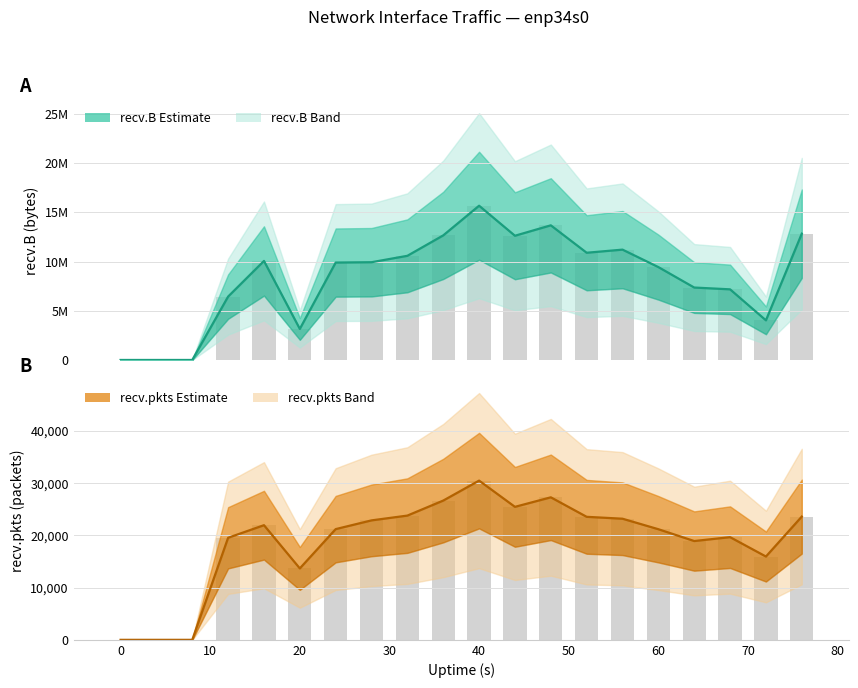

Reading left to right, extract all data points from this chart.

recv.B: 0	0	0	6438762	10059849	3153777	9894882	9929723	10580626	12655230	15668130	12618102	13676028	10890990	11207609	9433880	7356751	7174348	4026045	12829435
recv.pkts: 0	0	0	19530	21939	13668	21187	22859	23776	26649	30469	25448	27272	23541	23177	21166	18907	19648	15942	23585